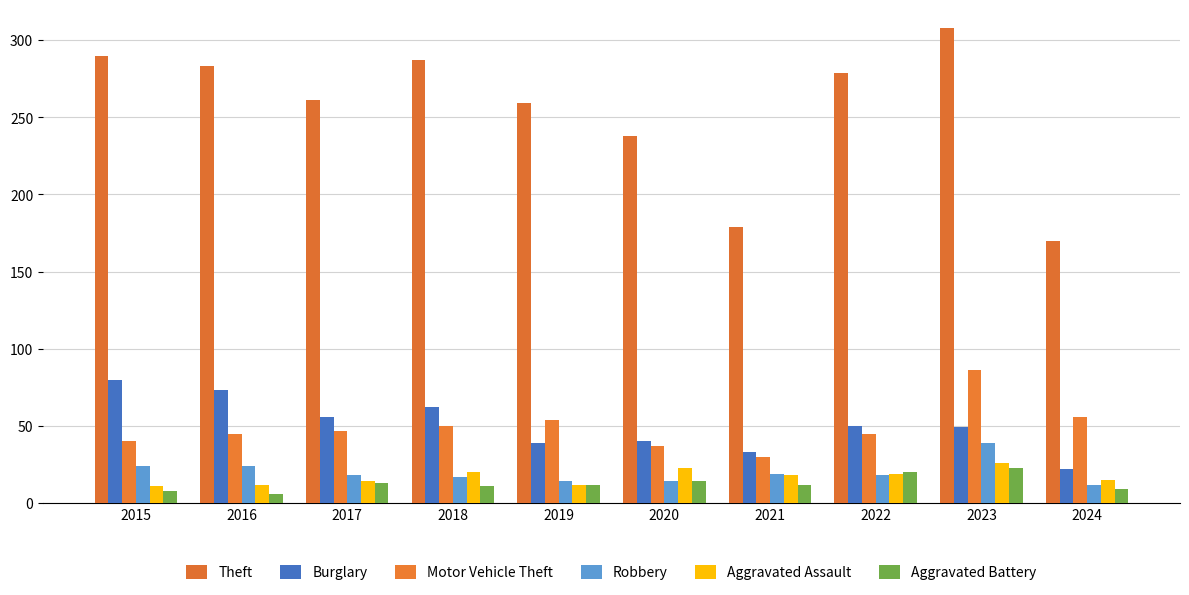

True or false: Theft has a value of 308 at 2023.

True